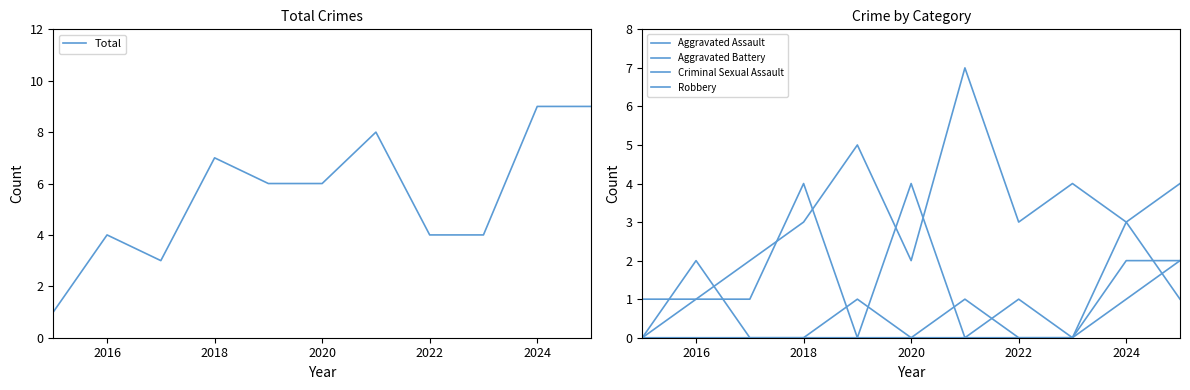

True or false: Criminal Sexual Assault and Aggravated Assault cross at least once.

False